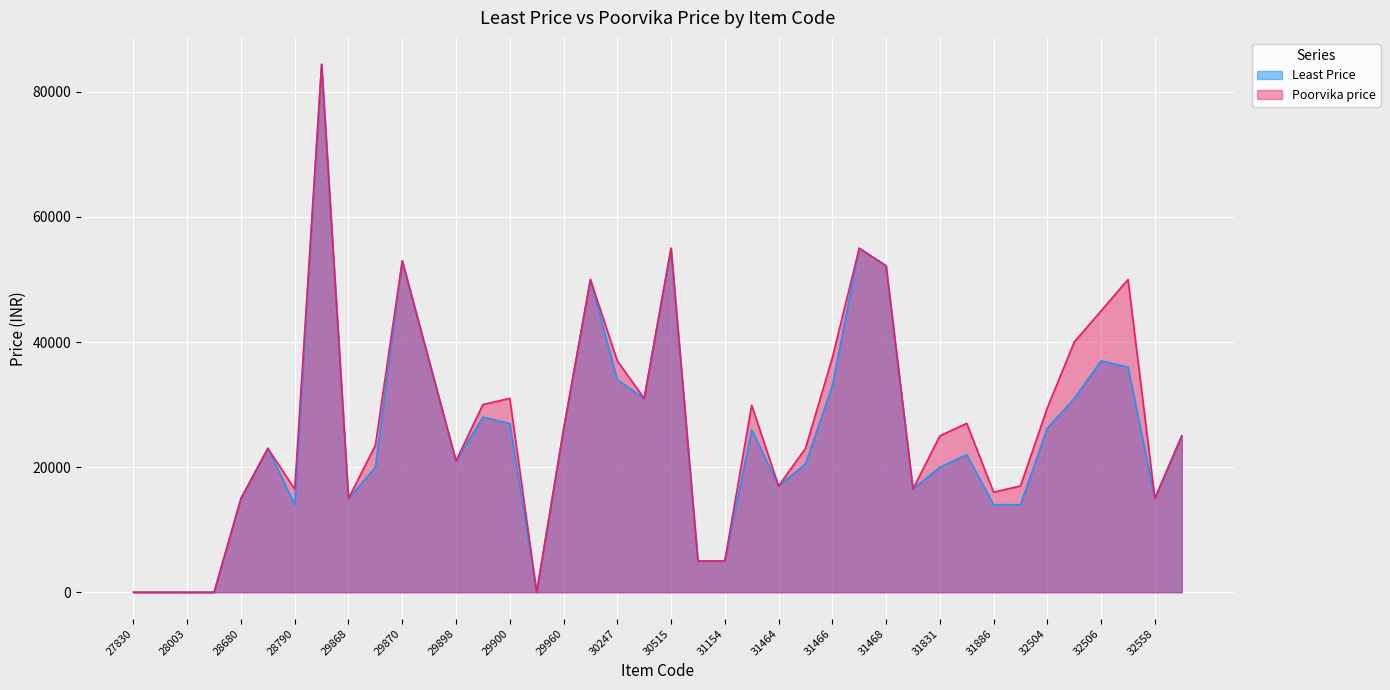

What is the value of the Poorvika price point at the 26th from the left?

22990